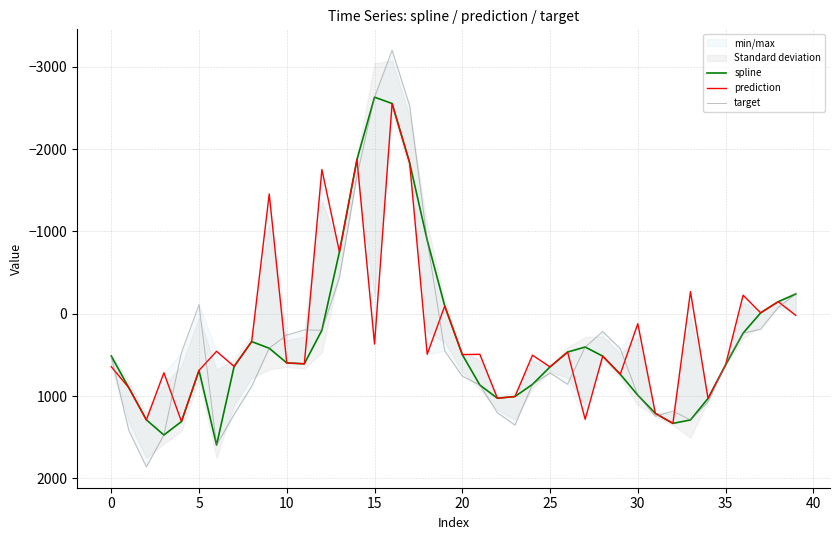

What is the sum of all spline values?

13263.3